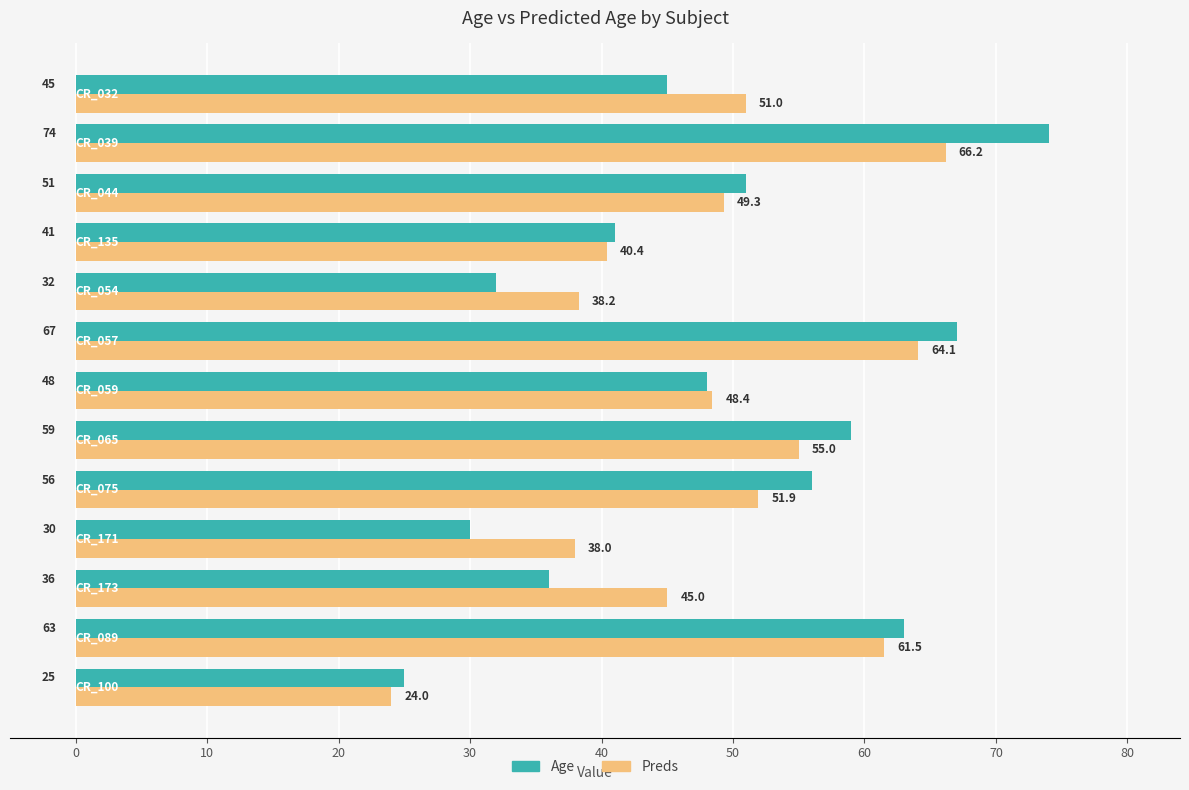

Which series has the largest total across all categories?

Preds